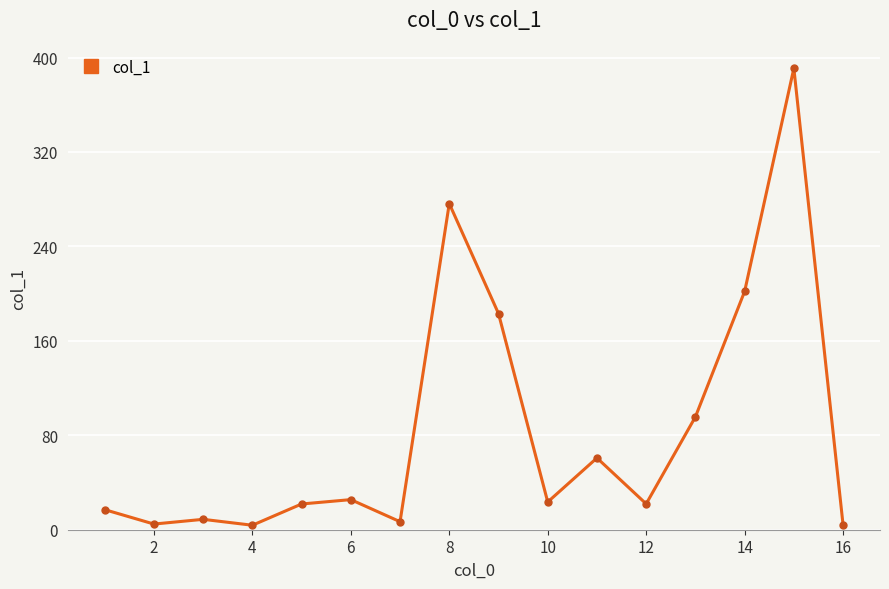

Is this an area chart (filled region under the line)?

No